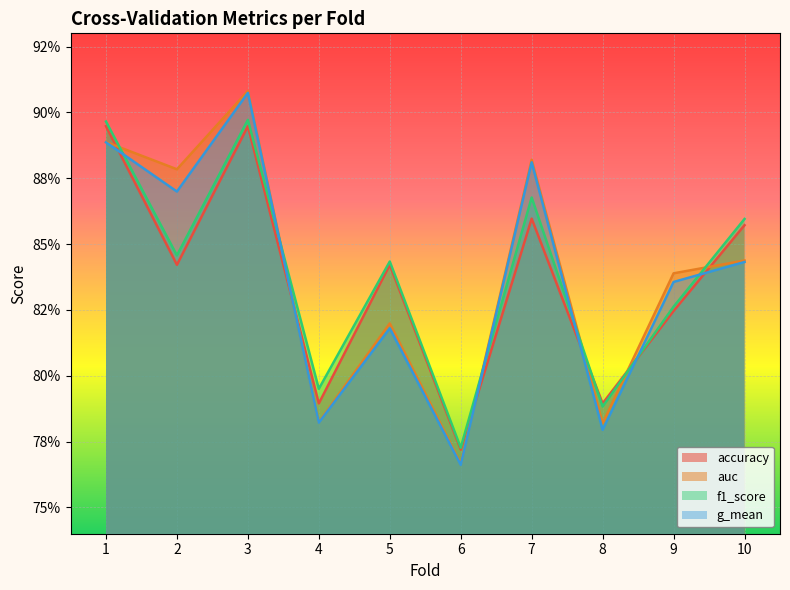

Count the number of data series in this chart.

4